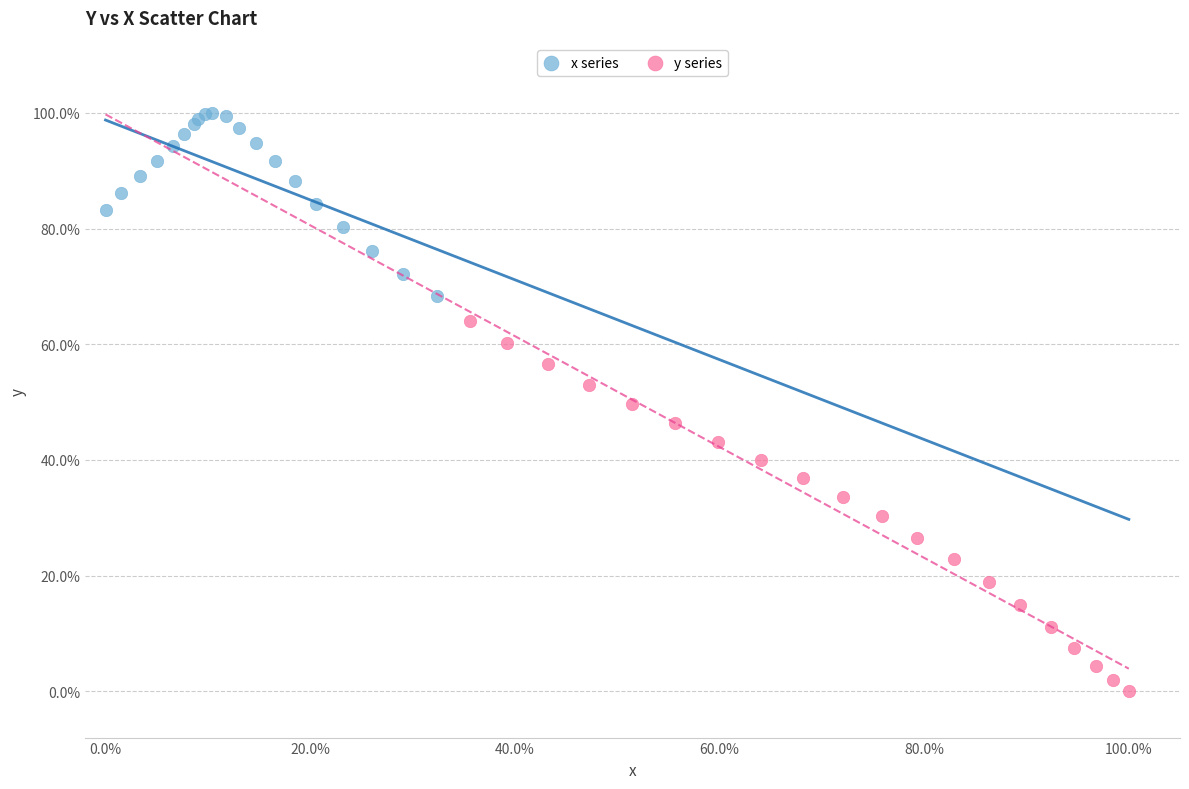

Which series has the widest spread of Y values?

y series